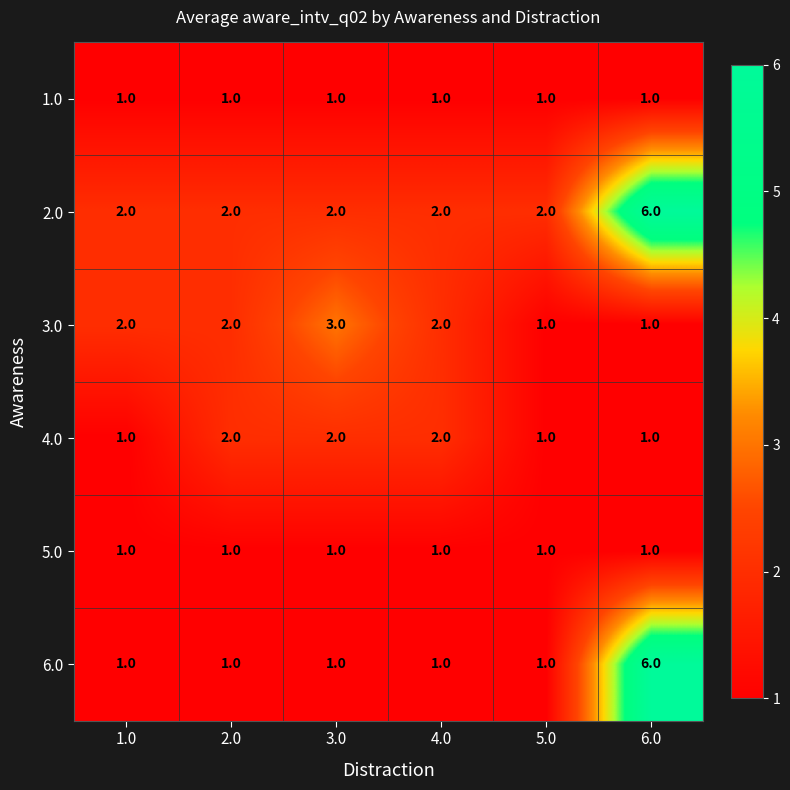

At which label does 3.0 reach its peak?

3.0